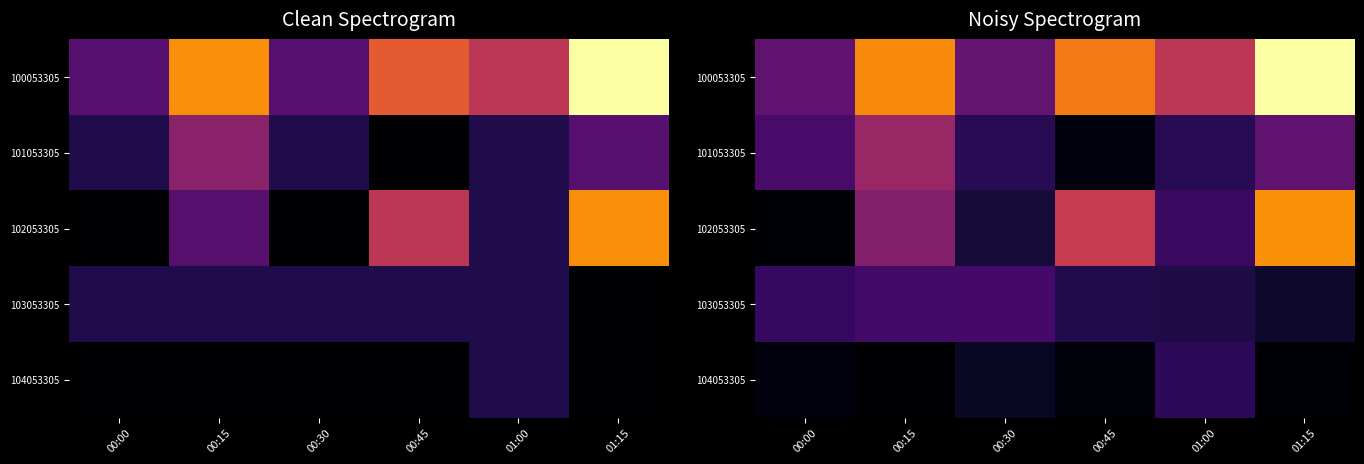

Rank the series at 01:15 from highest to lowest value.

100053305, 102053305, 101053305, 103053305, 104053305